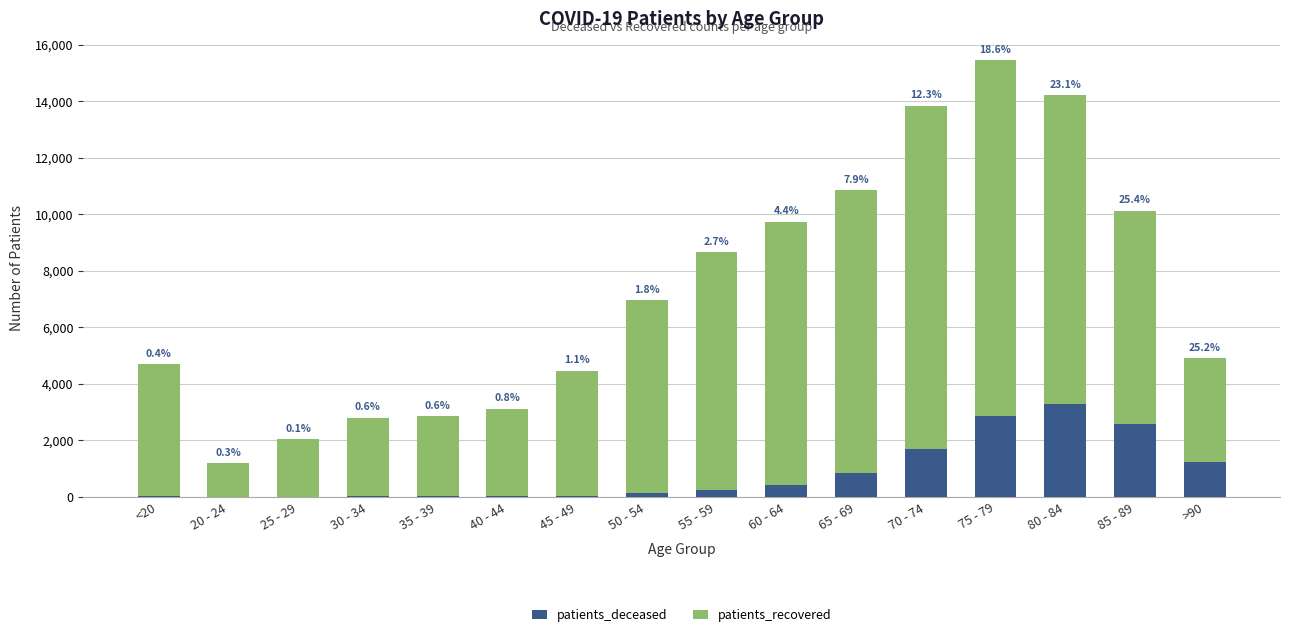

Are the bars grouped side by side (vs. stacked)?

No